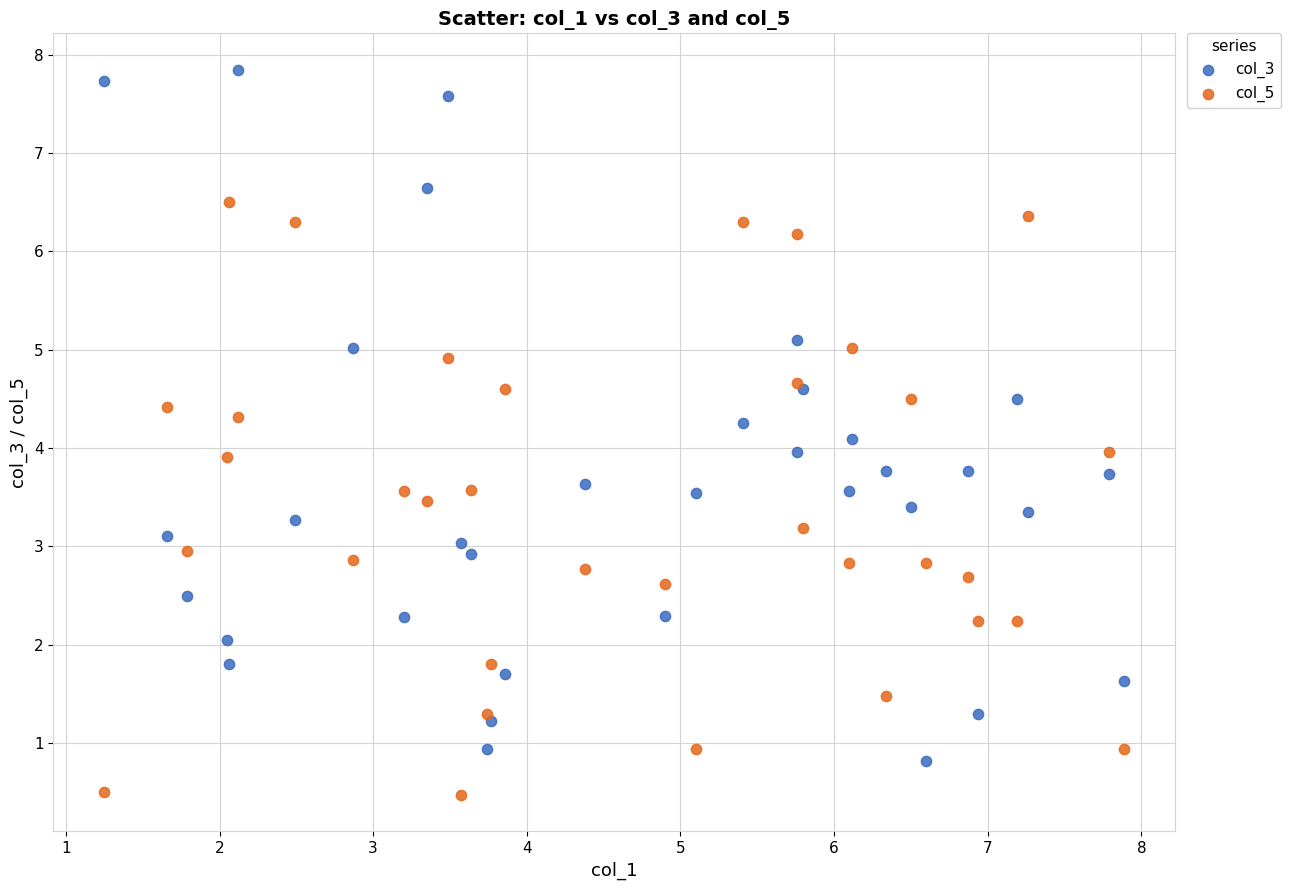

Which series has the largest Y range (max minus min)?

col_3